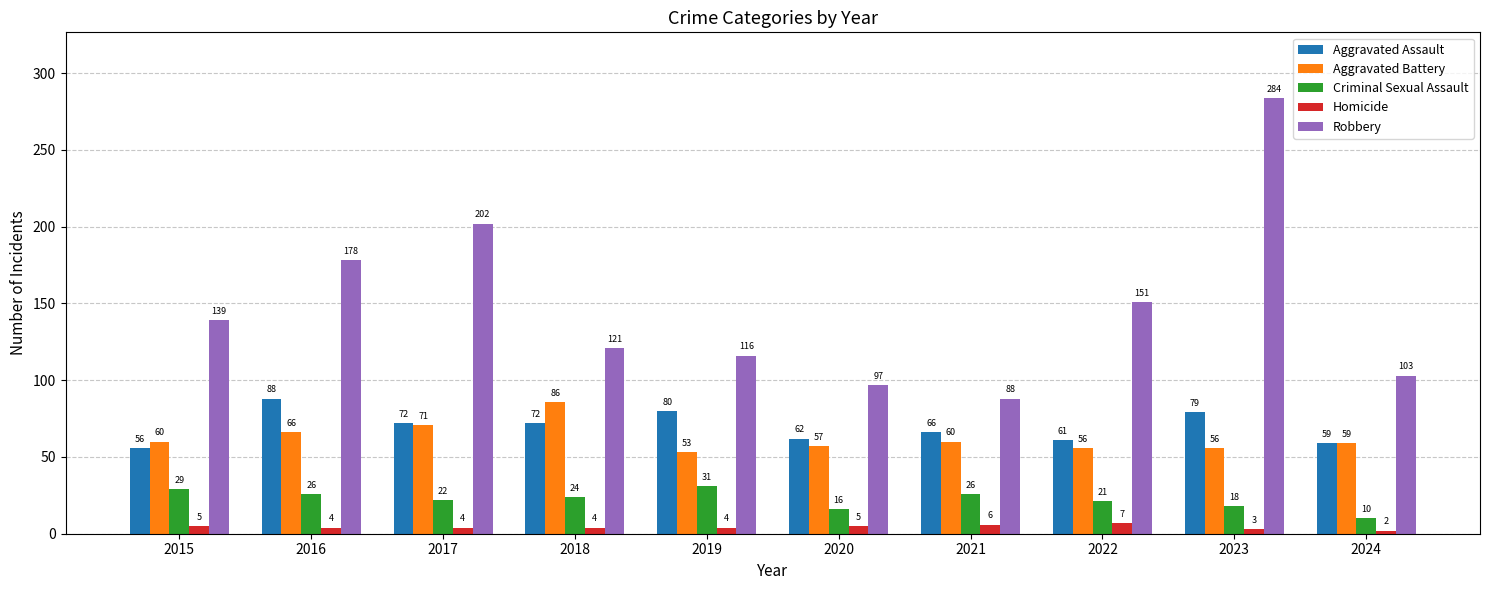

Which category has the highest value in the Aggravated Assault series?

2016